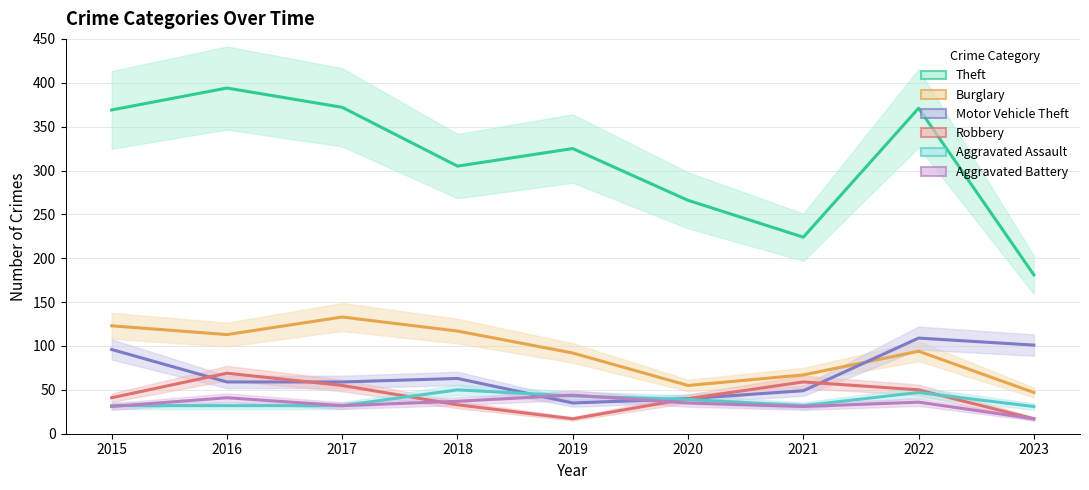

Which series changed the most between 2017 and 2023?

Theft